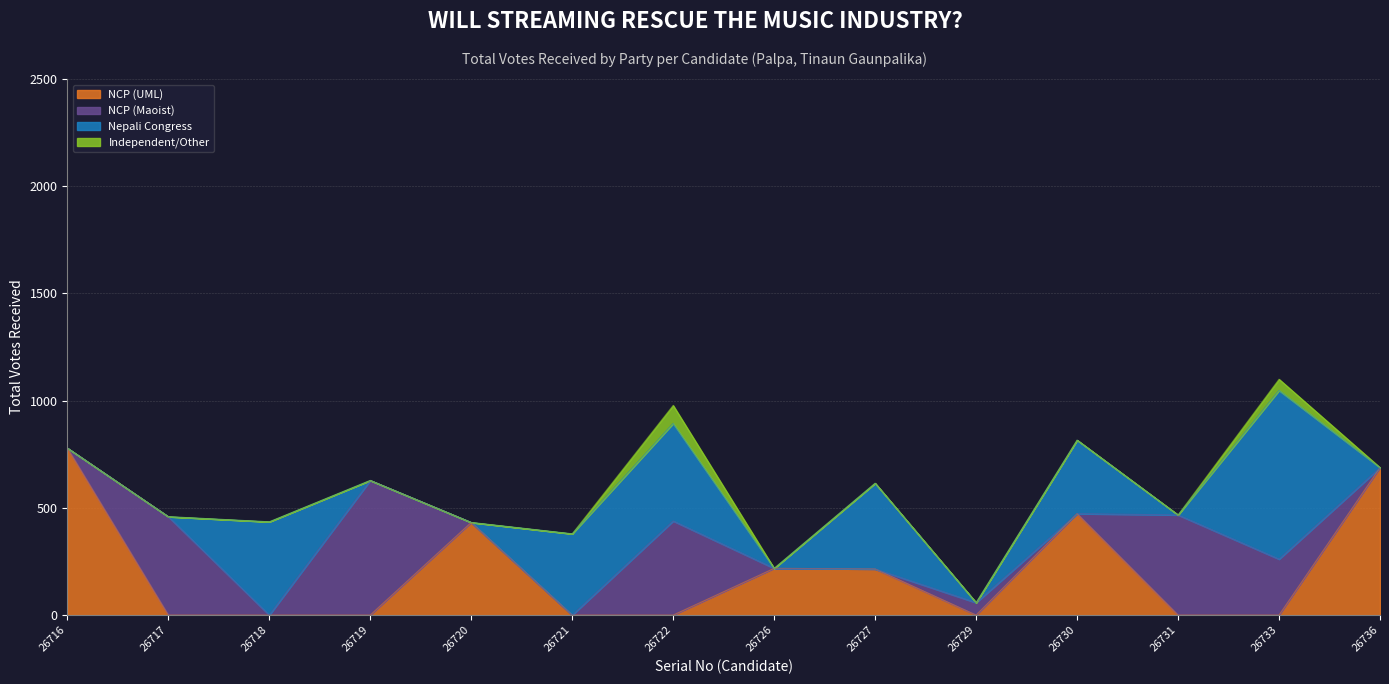

The NCP (UML) series shows 242 at 26731. True or false?

False